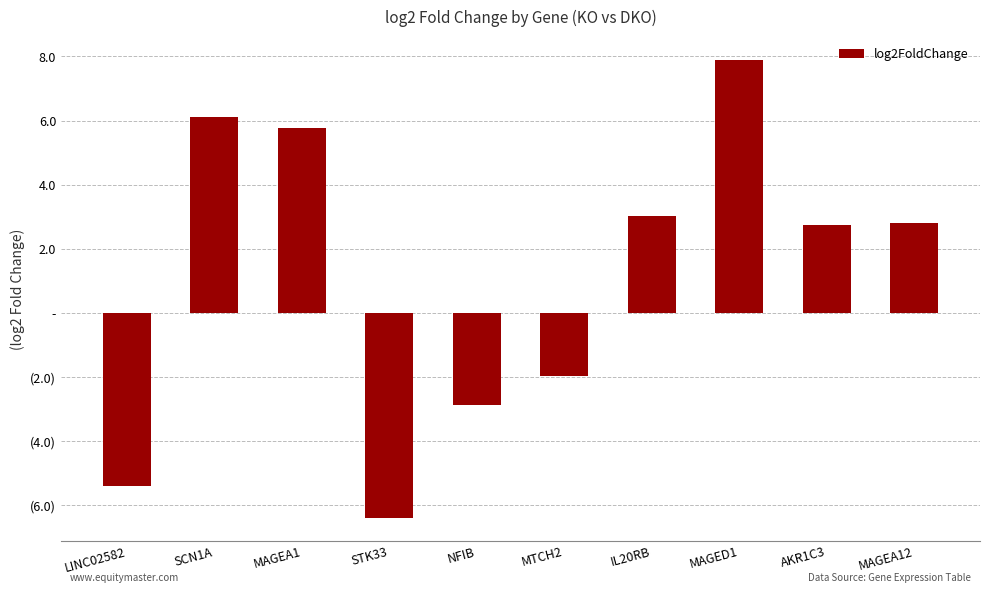

What is the sum of the values at MAGEA12 and MAGED1?

10.7